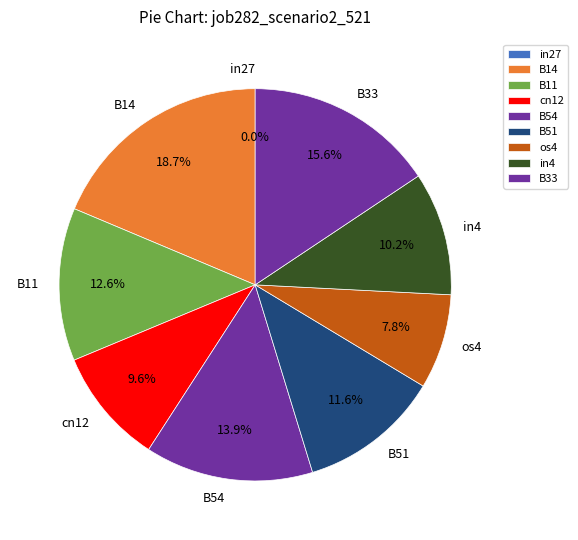

To the nearest percent, what is the combined percentage of in27 and cn12?

10%